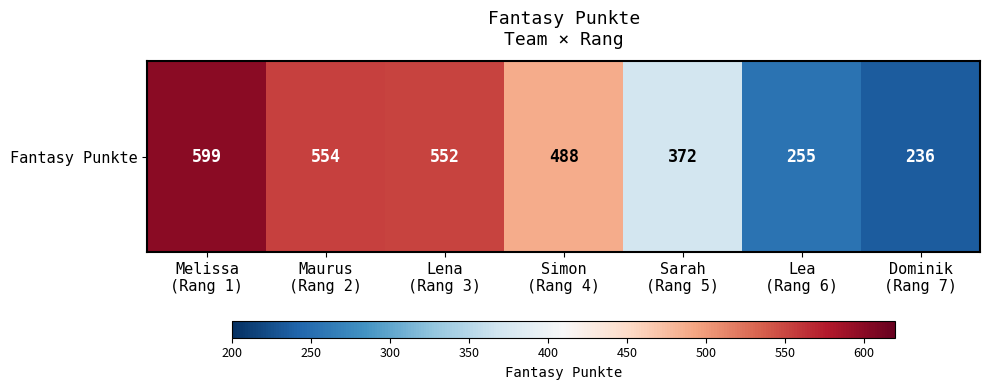

Reading left to right, what are all the values shown in this chart?

599	554	552	488	372	255	236